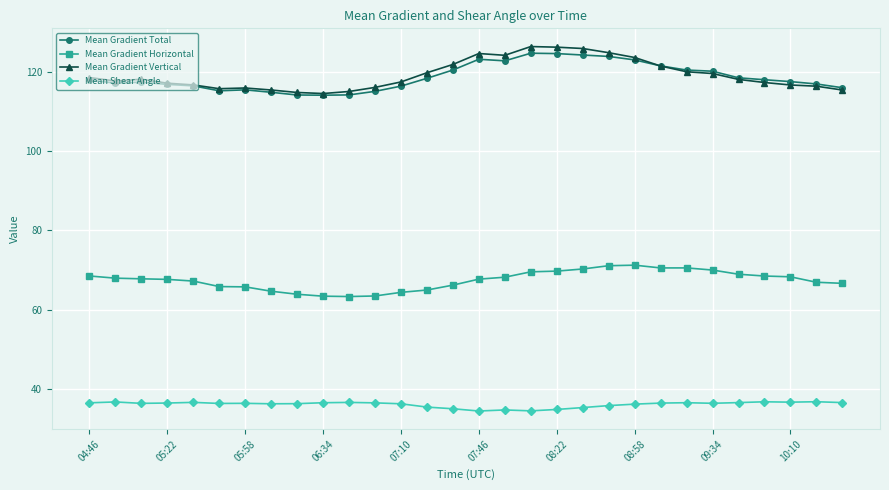

What is the maximum value shown in the chart?

126.4